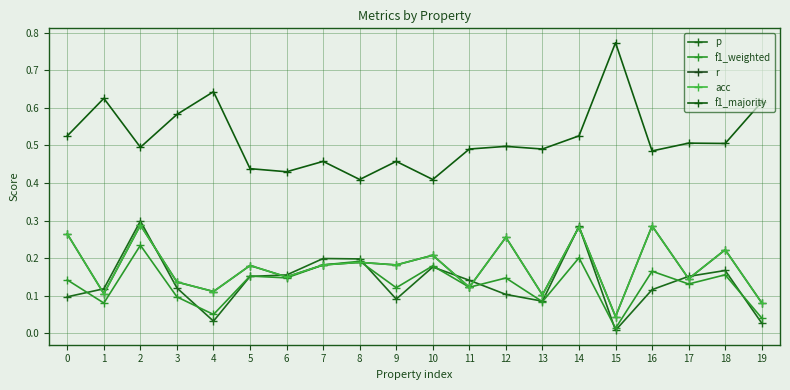

Does the chart have visible grid lines?

Yes